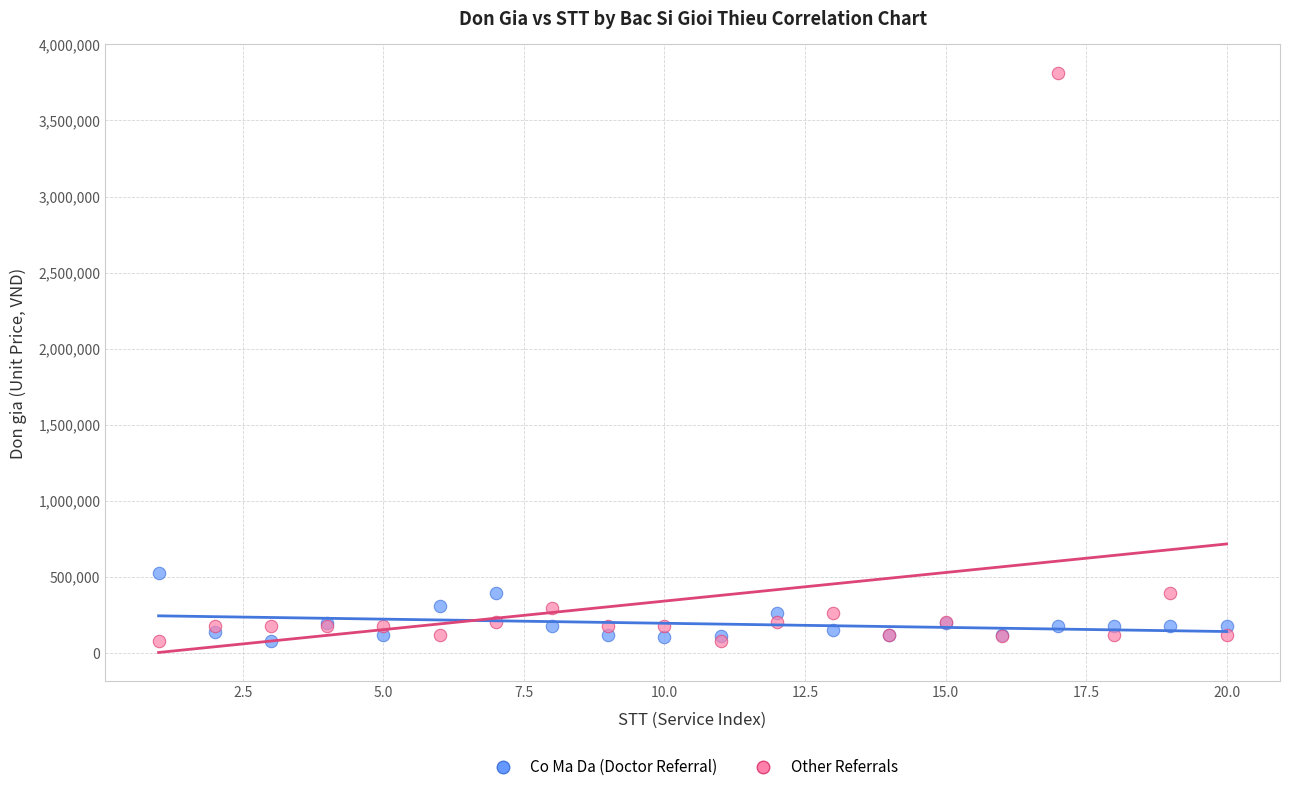

Which series contains the highest Y value?

Other Referrals